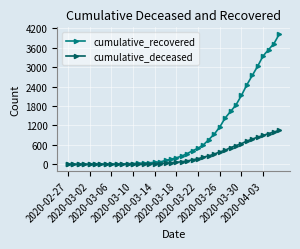

Which series has the largest total across all categories?

cumulative_recovered